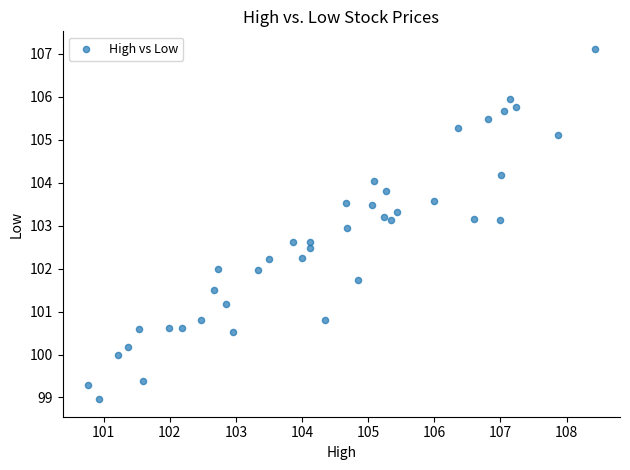

What is the range of Y values (max minus min)?

8.2